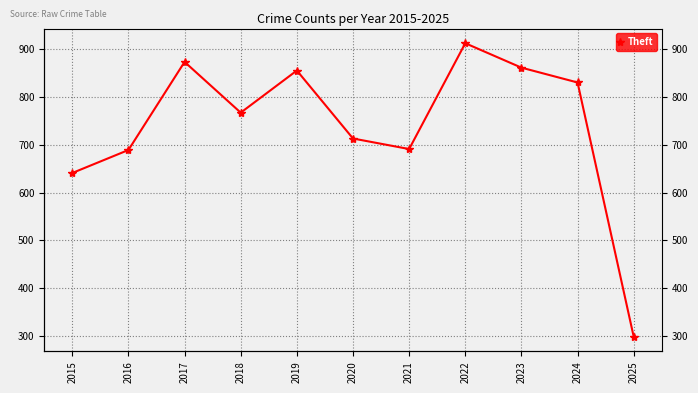

At which category does the data reach its first local valley?

2018